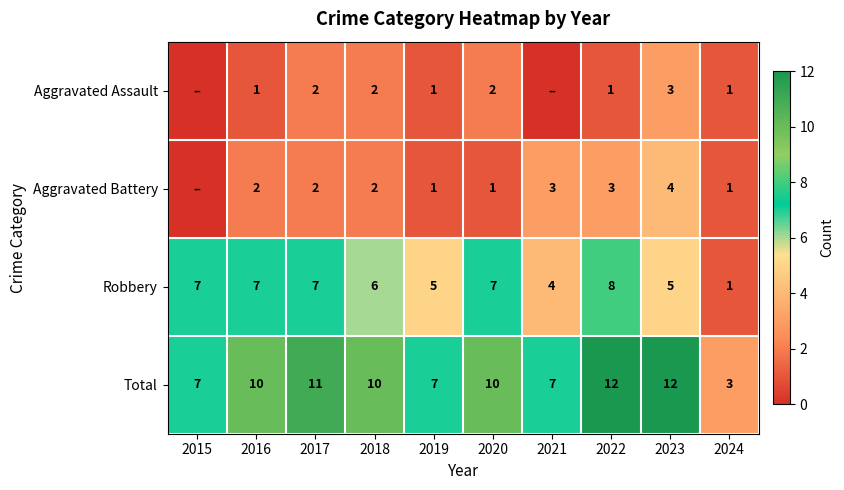

Which has a higher value, 2018 or 2020?

2018